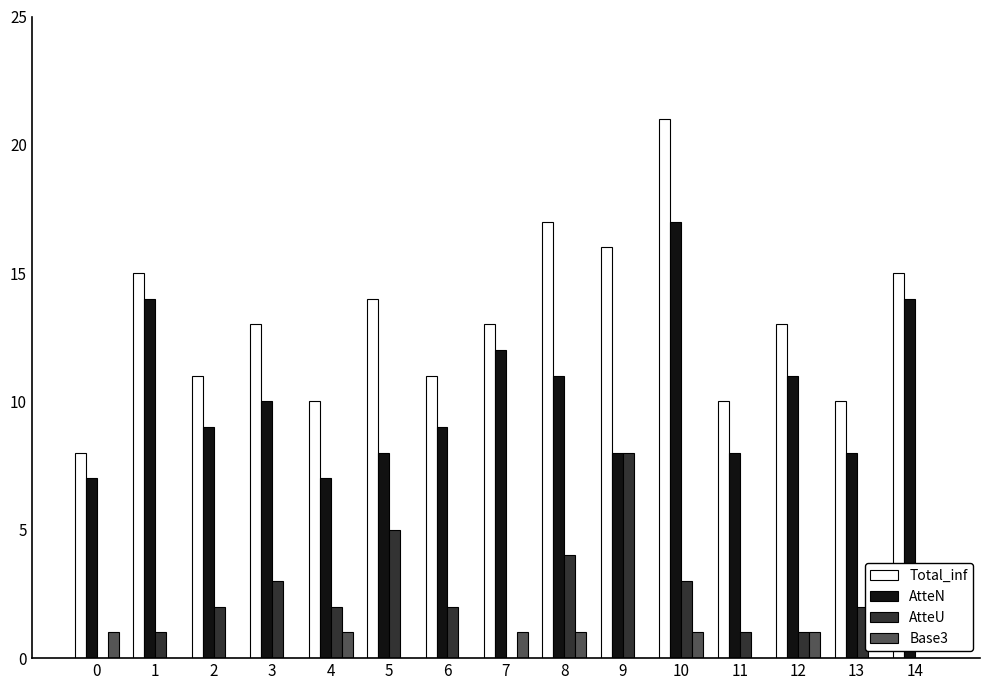

What is the highest value of the Base3 series?

1